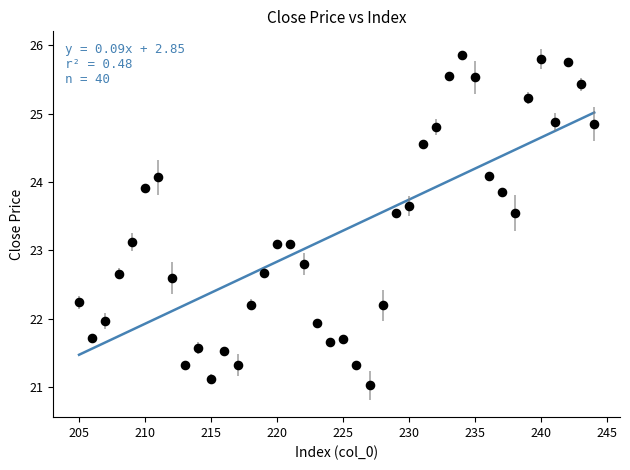

What is the range of Y values (max minus min)?

4.8